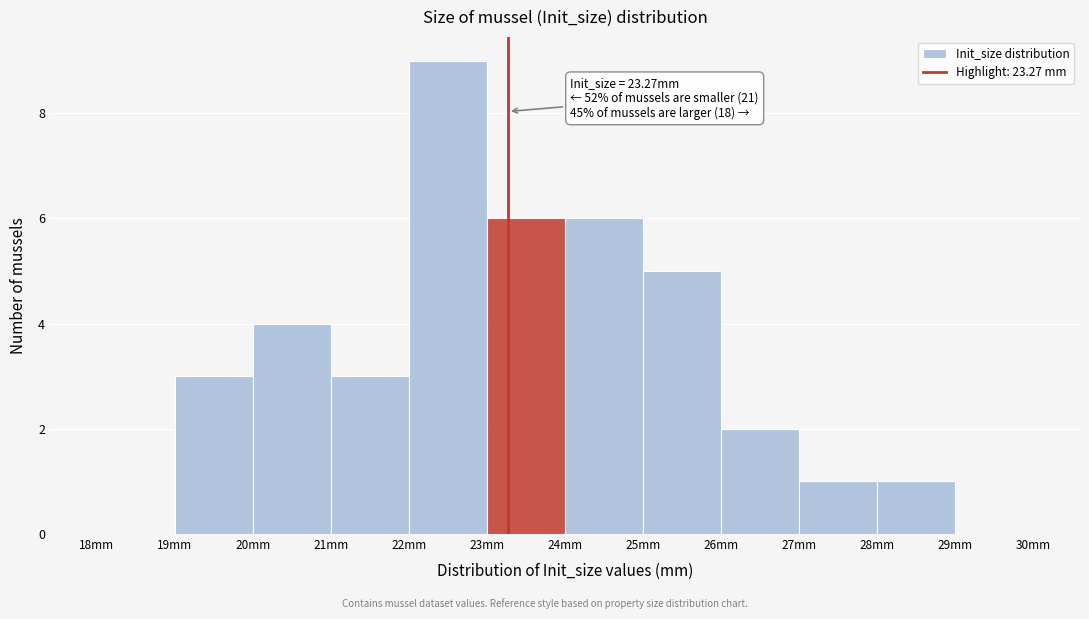

Which range on the x-axis has the tallest bar?

22 to 23